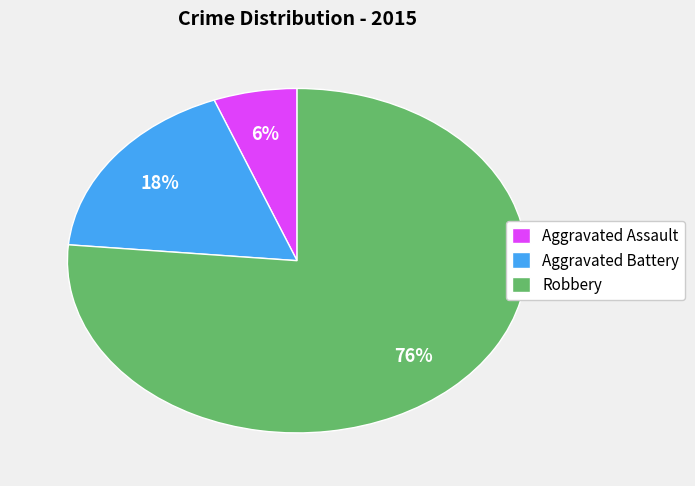

True or false: Robbery accounts for 76% of the total.

True